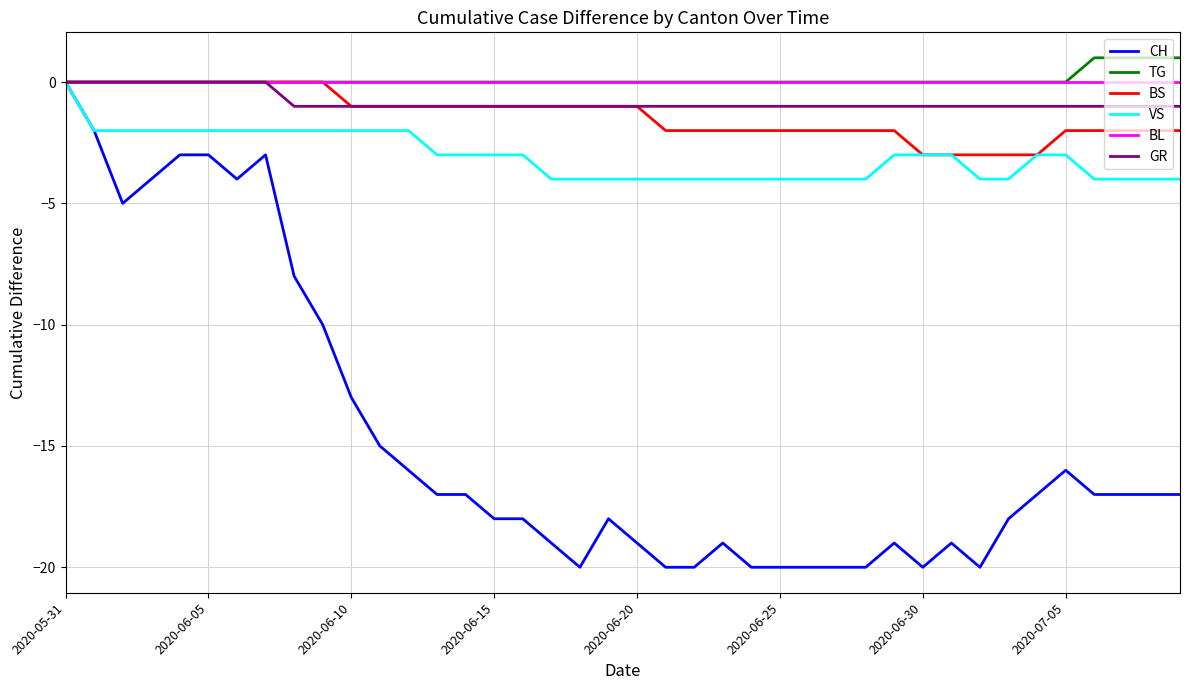

What is the minimum value shown in the chart?

-20